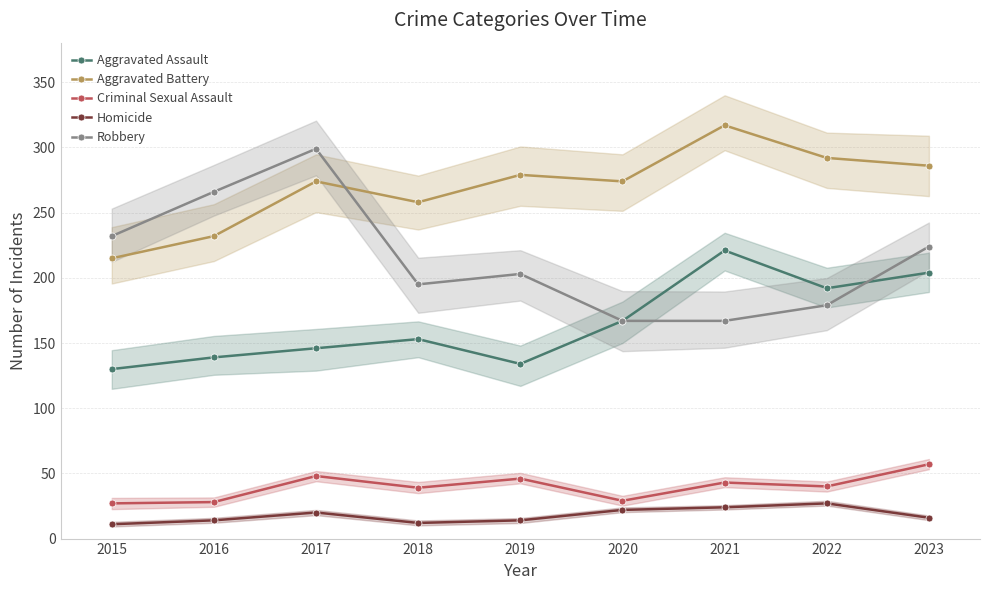

True or false: Criminal Sexual Assault and Aggravated Battery cross at least once.

False